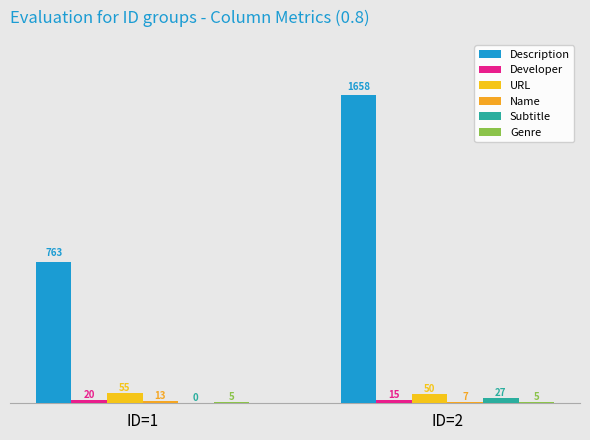

What is the maximum value for Description?

1658